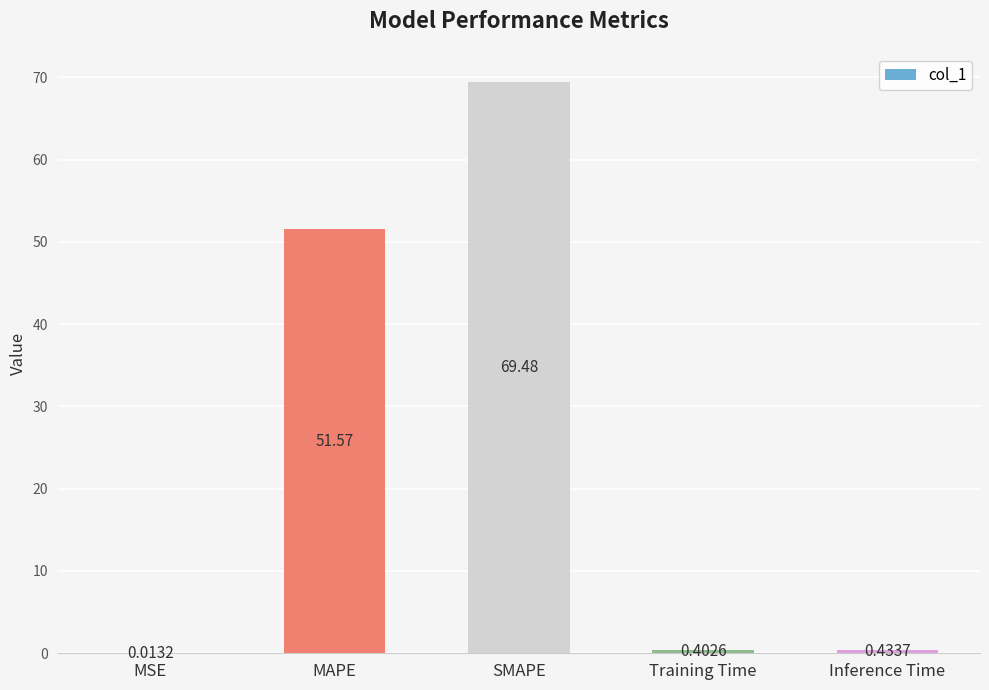

Which has a higher value, Training Time or Inference Time?

Inference Time